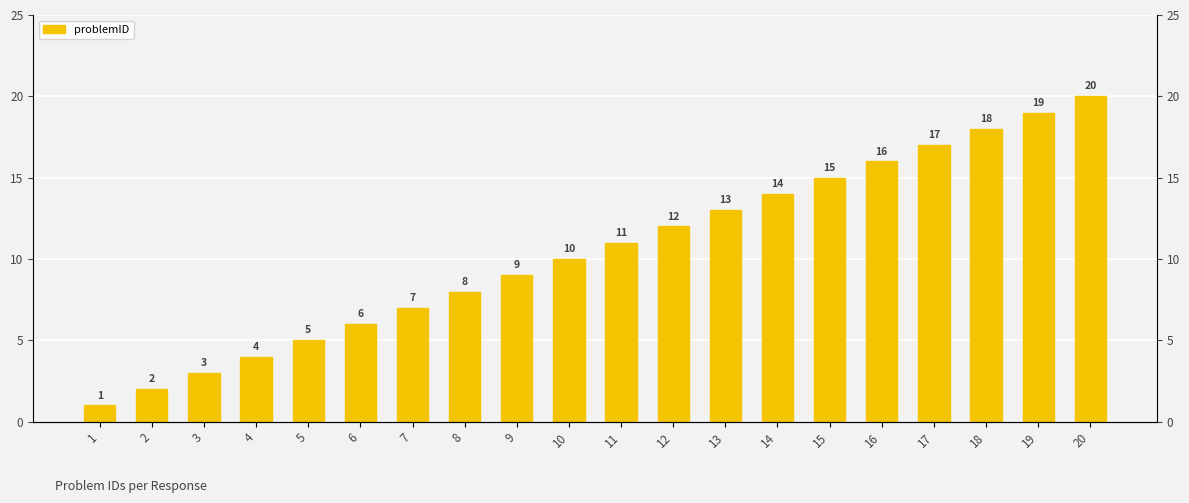

What is the value of the 15th bar from the left?

15